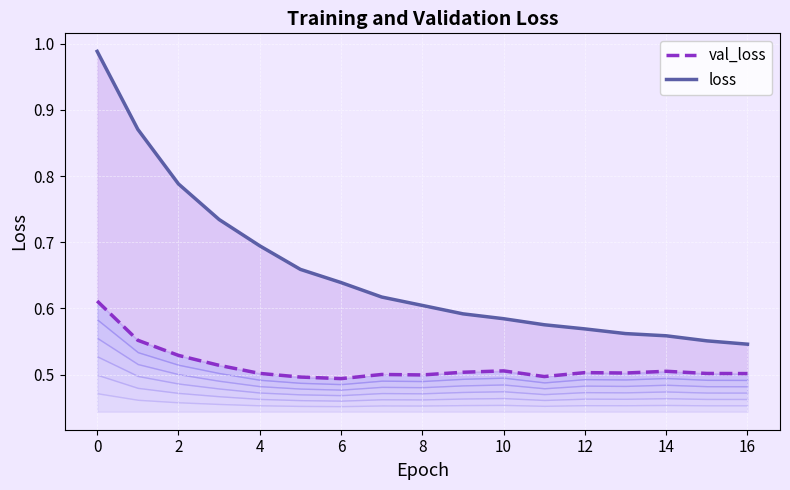

What is the value of the loss point at the 6th from the left?

0.7